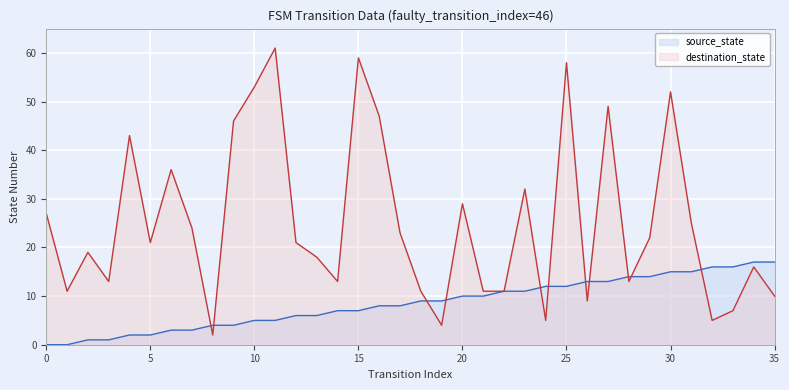

Where is destination_state nearest to the value 31?

23